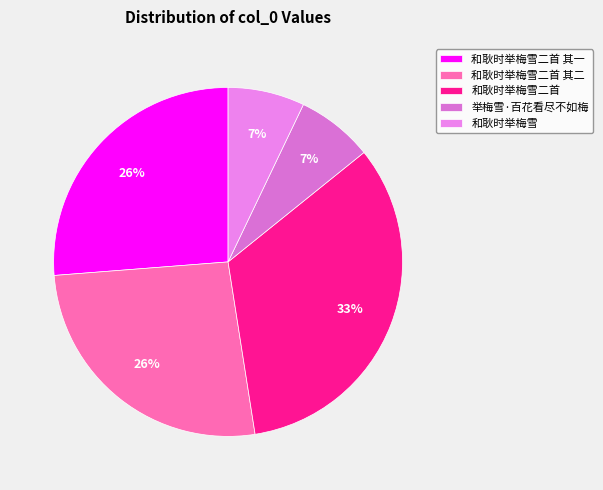

What is the total percentage of 和耿时举梅雪二首 其一 and 和耿时举梅雪二首?

59.6%